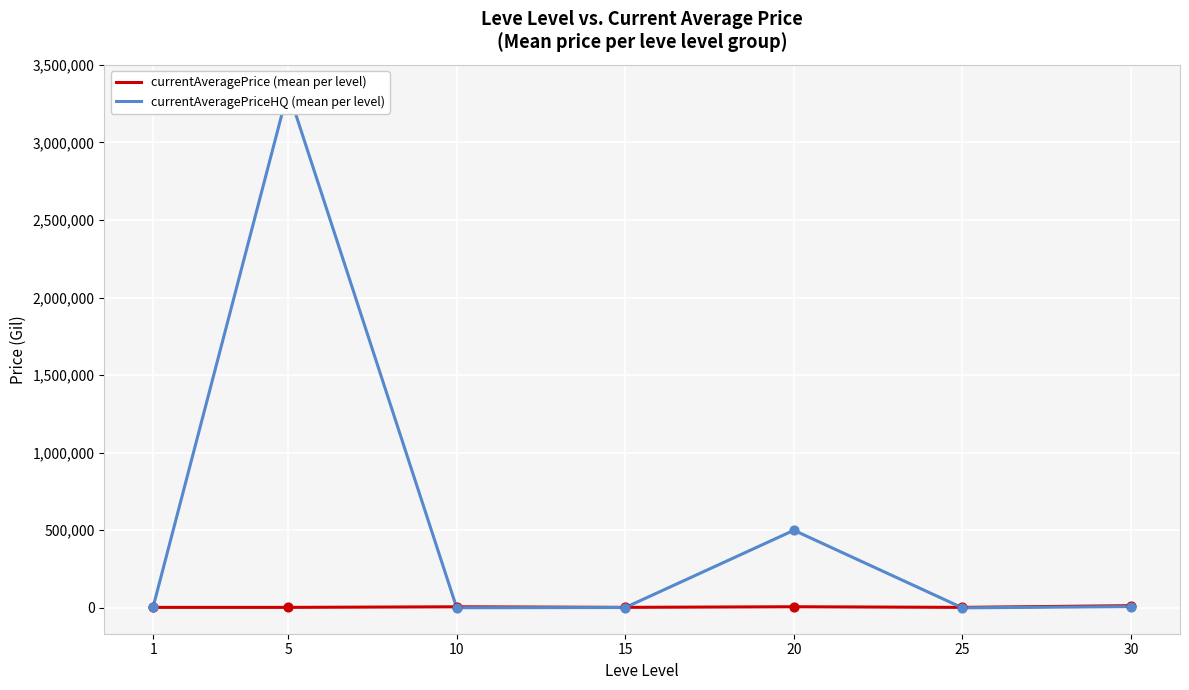

Is the value of currentAveragePriceHQ (mean per level) at 1 greater than the value of currentAveragePrice (mean per level) at 25?

Yes